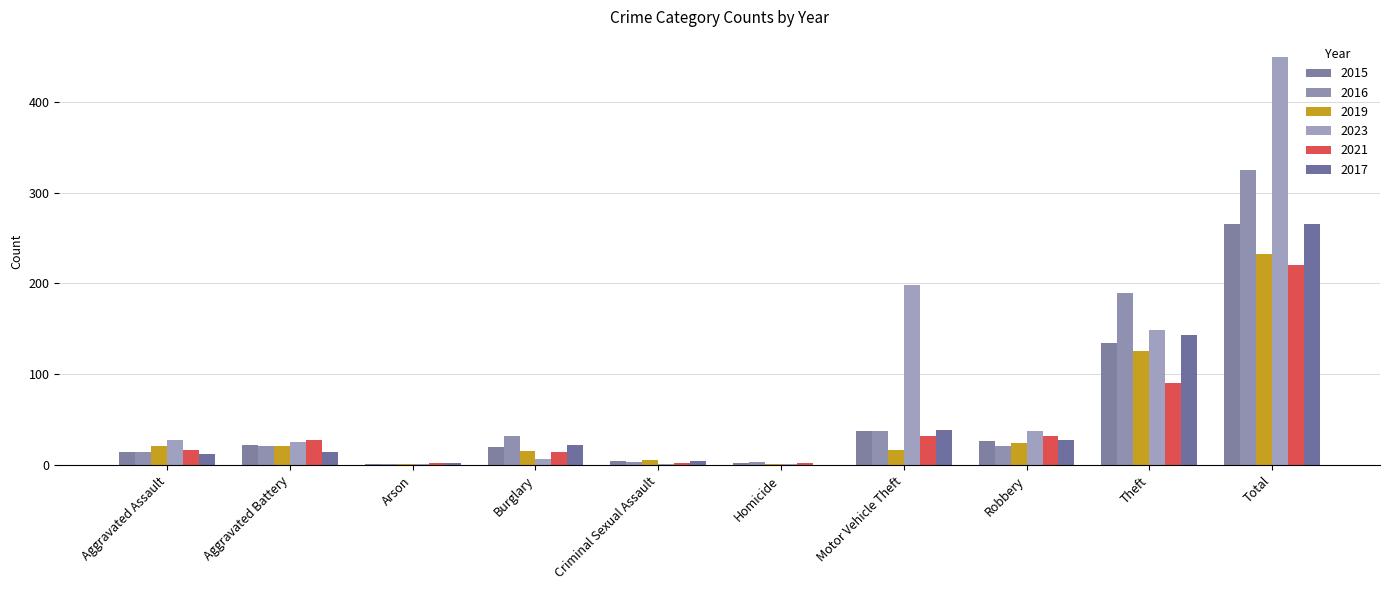

Reading left to right, what are all the values shown in this chart?

2015: Aggravated Assault=15	Aggravated Battery=22	Arson=1	Burglary=20	Criminal Sexual Assault=5	Homicide=2	Motor Vehicle Theft=38	Robbery=27	Theft=135	Total=265
2016: Aggravated Assault=15	Aggravated Battery=21	Arson=1	Burglary=32	Criminal Sexual Assault=4	Homicide=3	Motor Vehicle Theft=38	Robbery=21	Theft=190	Total=325
2019: Aggravated Assault=21	Aggravated Battery=21	Arson=1	Burglary=16	Criminal Sexual Assault=6	Homicide=1	Motor Vehicle Theft=17	Robbery=24	Theft=126	Total=233
2023: Aggravated Assault=28	Aggravated Battery=26	Arson=1	Burglary=7	Criminal Sexual Assault=1	Homicide=1	Motor Vehicle Theft=198	Robbery=38	Theft=149	Total=449
2021: Aggravated Assault=17	Aggravated Battery=28	Arson=2	Burglary=14	Criminal Sexual Assault=2	Homicide=2	Motor Vehicle Theft=32	Robbery=32	Theft=91	Total=220
2017: Aggravated Assault=12	Aggravated Battery=15	Arson=2	Burglary=22	Criminal Sexual Assault=5	Homicide=0	Motor Vehicle Theft=39	Robbery=28	Theft=143	Total=266